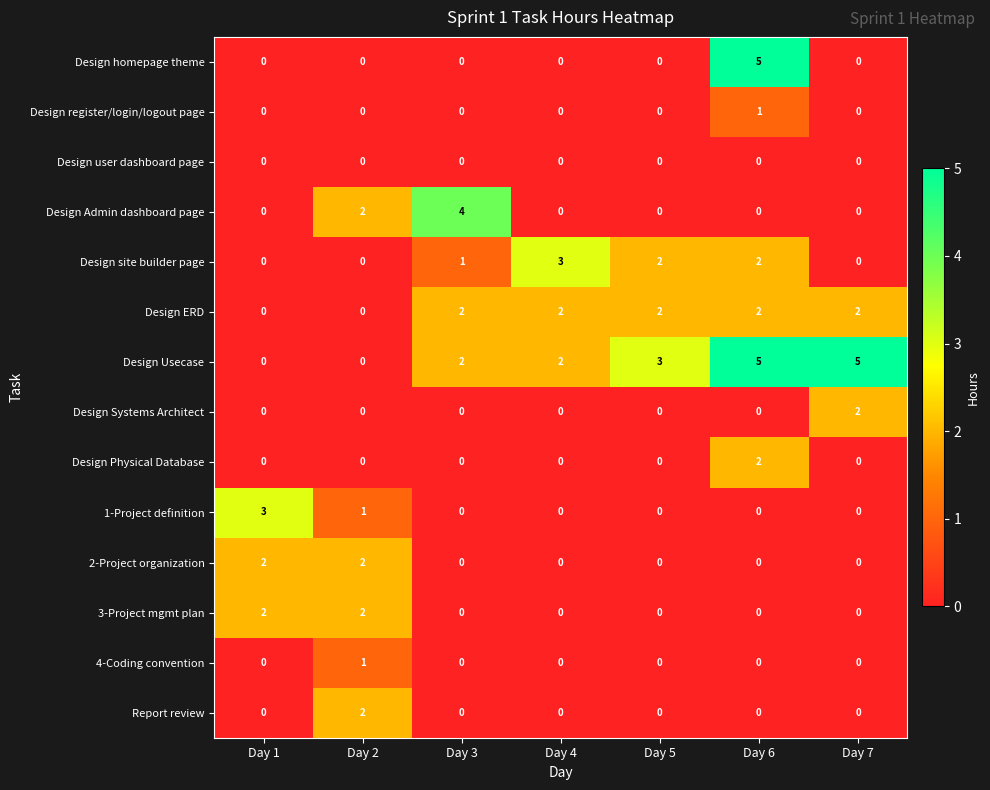

How many Design register/login/logout page values are between 0 and 1?

7